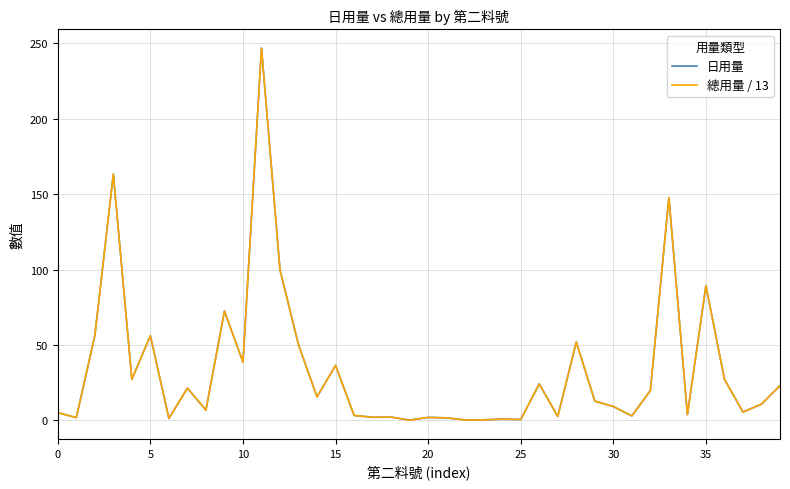

What is the greatest value displayed?

246.8